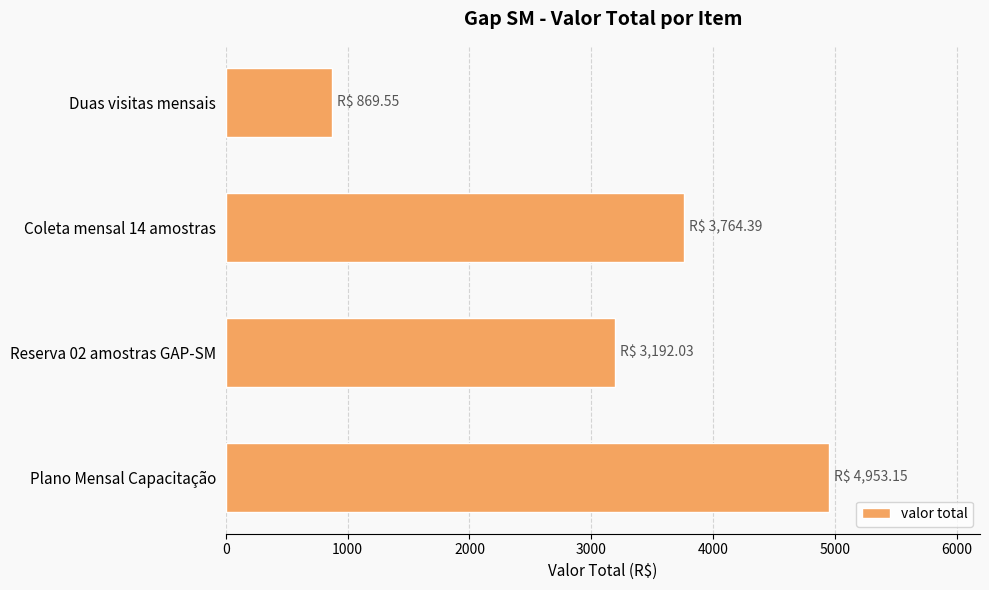

What is the average value?

3194.8